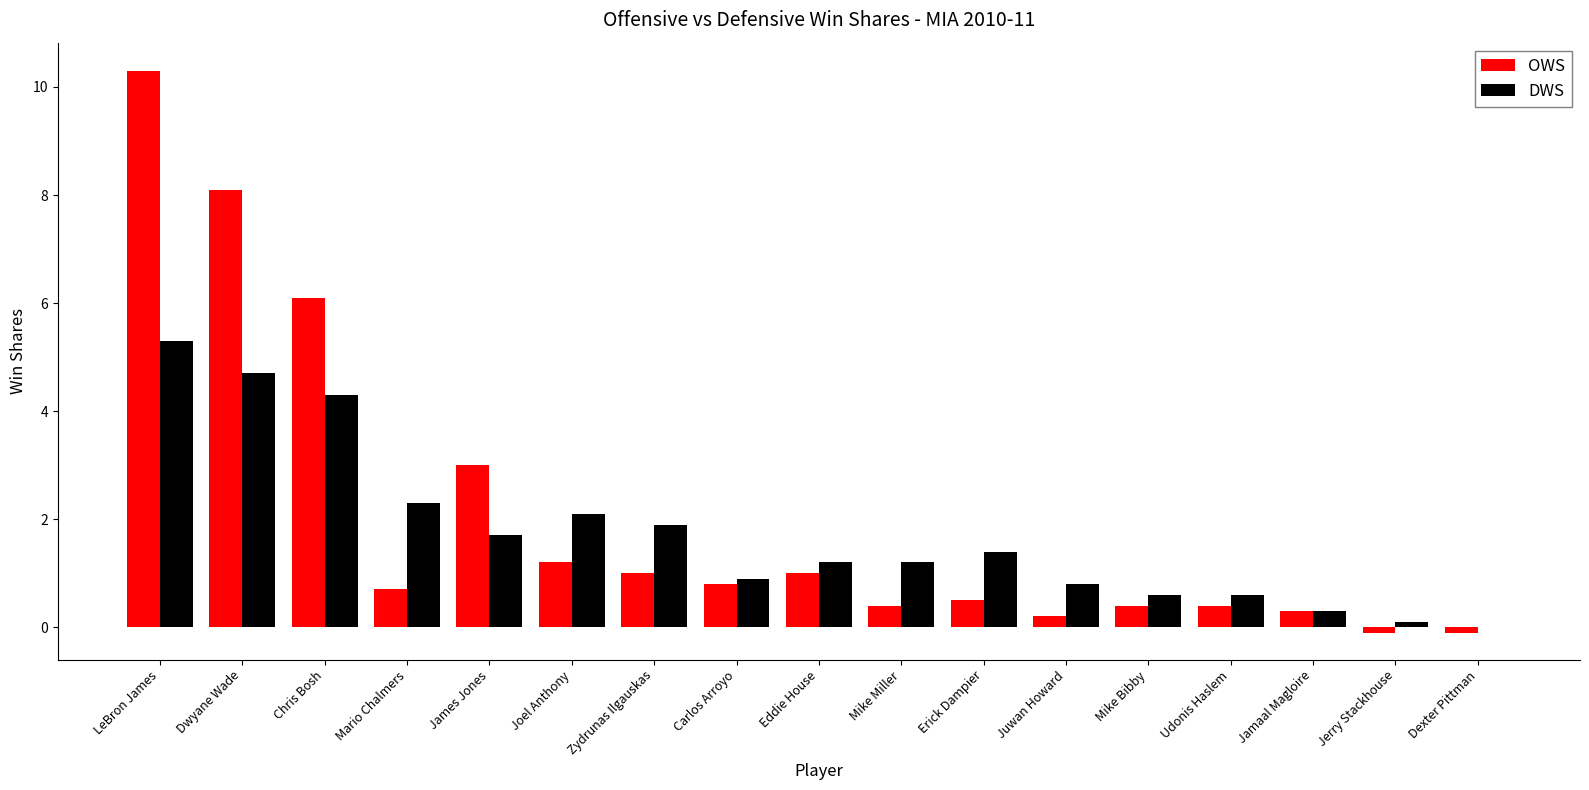

Reading left to right, what are all the values shown in this chart?

OWS: 10.3	8.1	6.1	0.7	3.0	1.2	1.0	0.8	1.0	0.4	0.5	0.2	0.4	0.4	0.3	-0.1	-0.1
DWS: 5.3	4.7	4.3	2.3	1.7	2.1	1.9	0.9	1.2	1.2	1.4	0.8	0.6	0.6	0.3	0.1	0.0